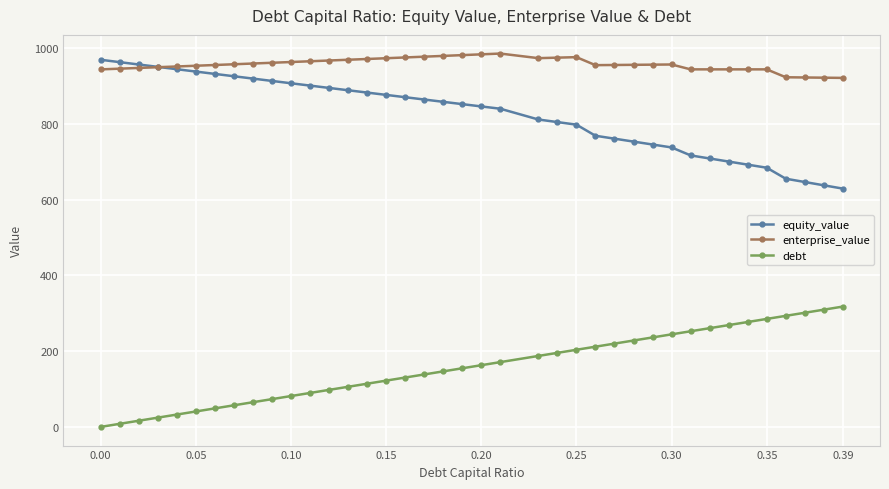

True or false: debt and equity_value cross at least once.

False